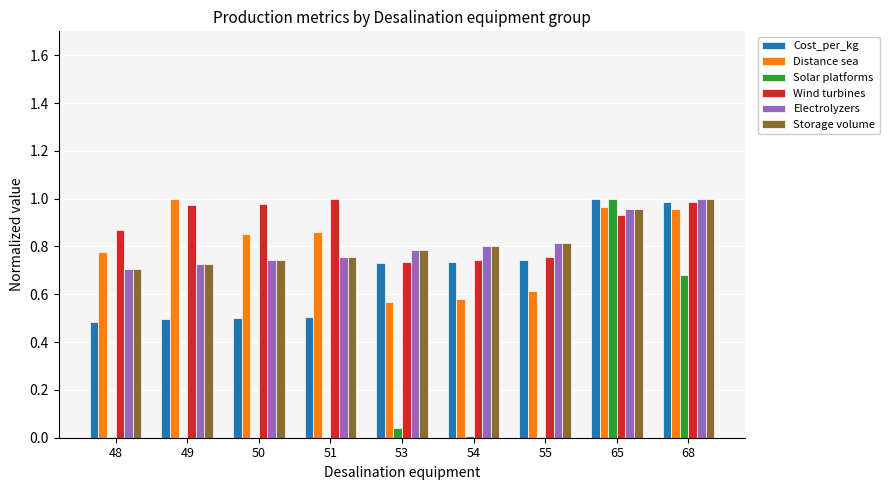

What is the sum of all Solar platforms values?

1.7